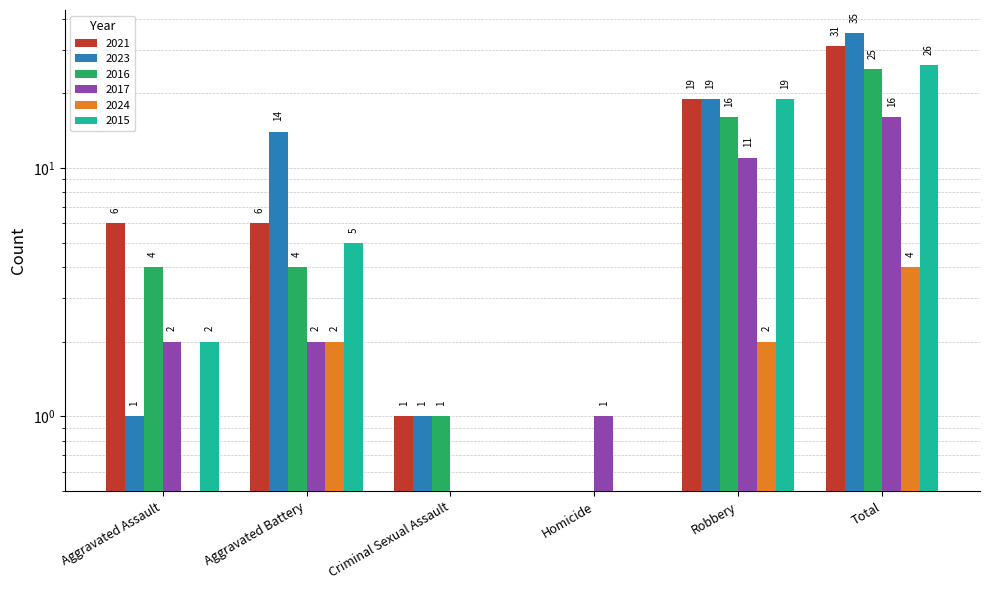

Count the 2024 values in the range 0 to 2.

5